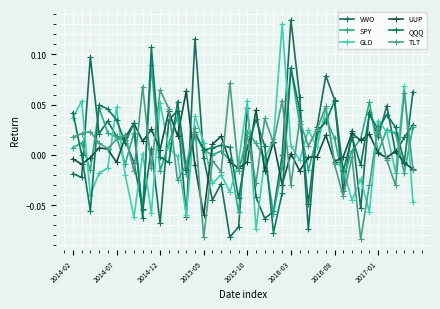

How many lines are shown in the chart?

6